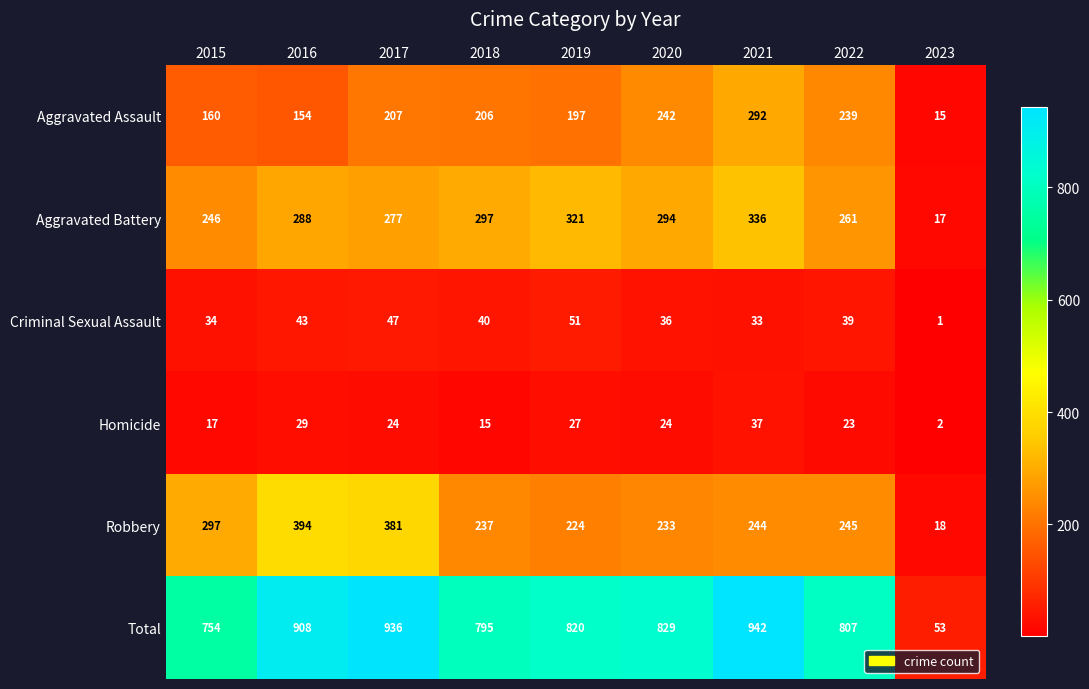

What is the maximum value shown in the chart?

942